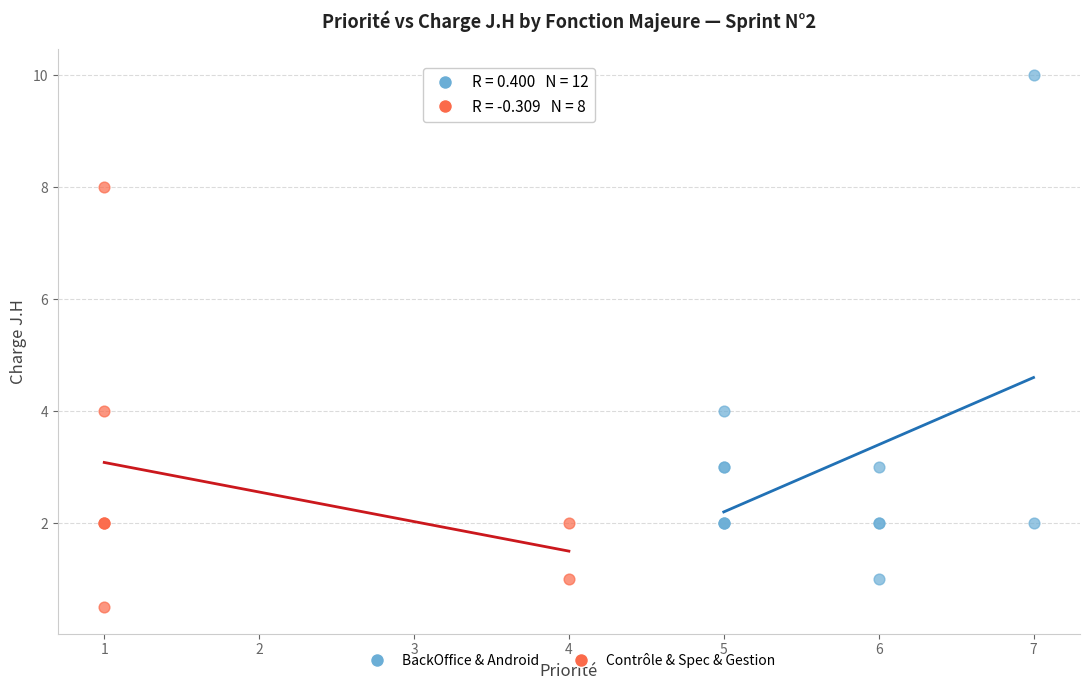

Which series contains the lowest Y value?

Contrôle & Spec & Gestion